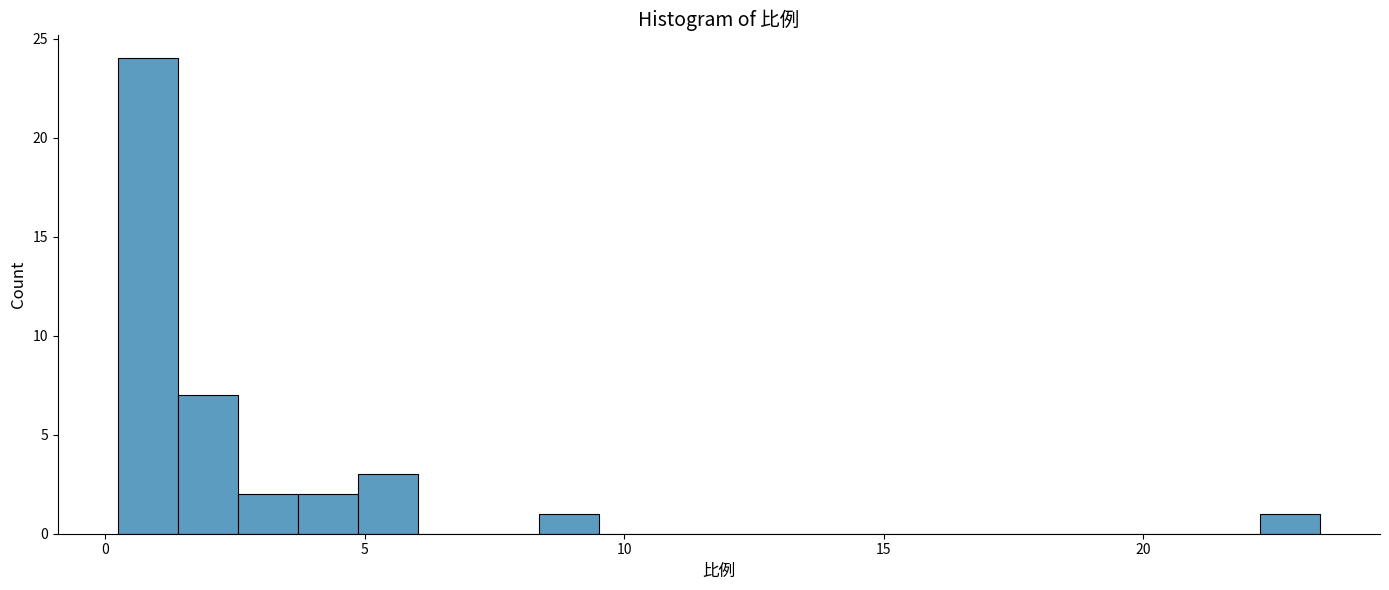

Around what value on the x-axis is the tallest bar? Give the approximate position of its centre, as read against the axis.

1.0